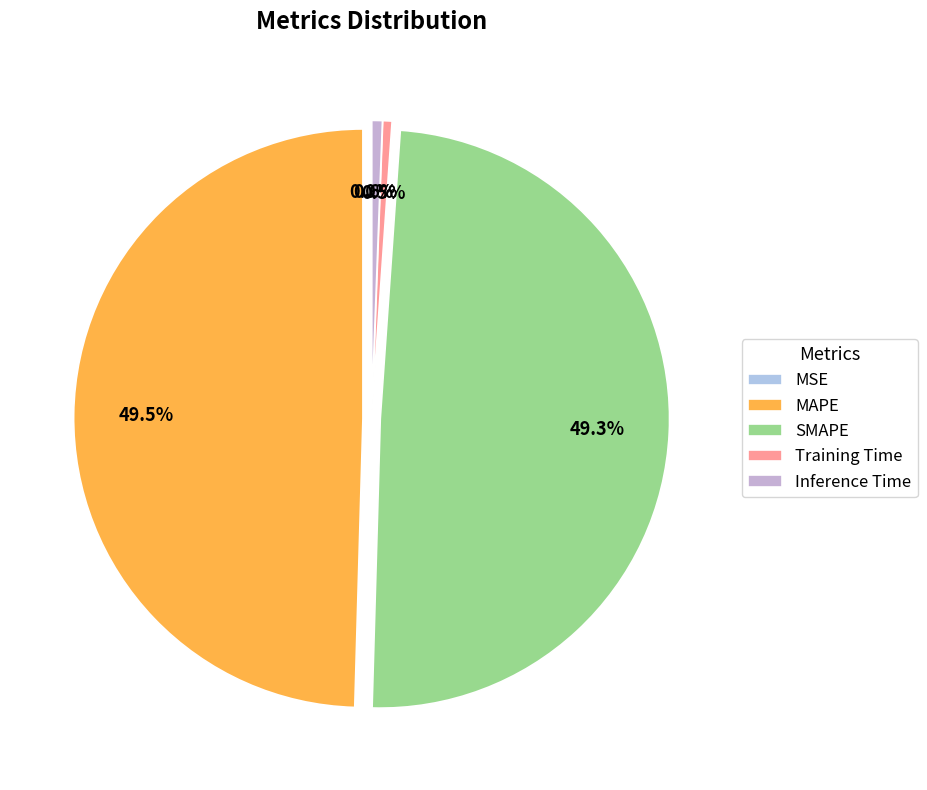

What is the change in value from MSE to SMAPE?

+0.8